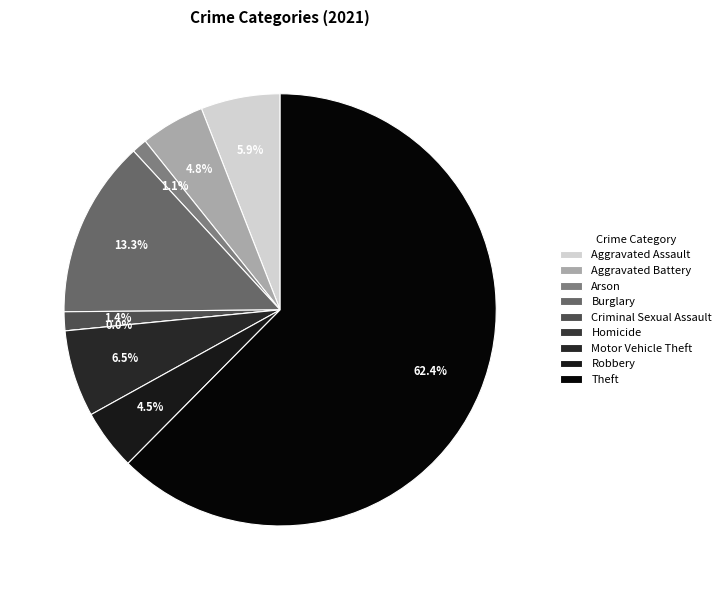

How much of the chart is everything except Aggravated Battery?

95.2%